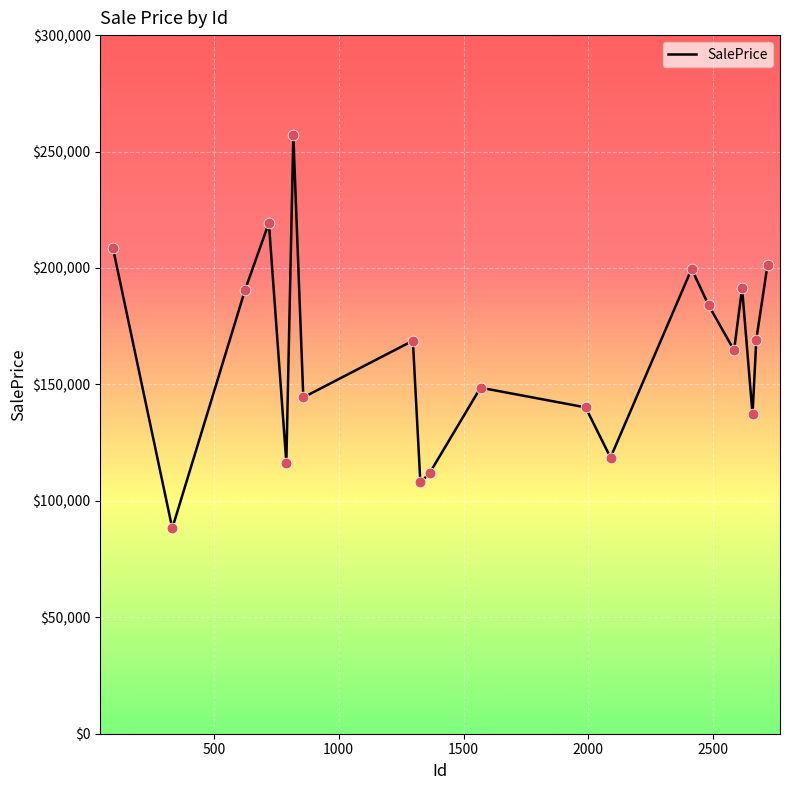

What is the maximum value shown in the chart?

256920.3